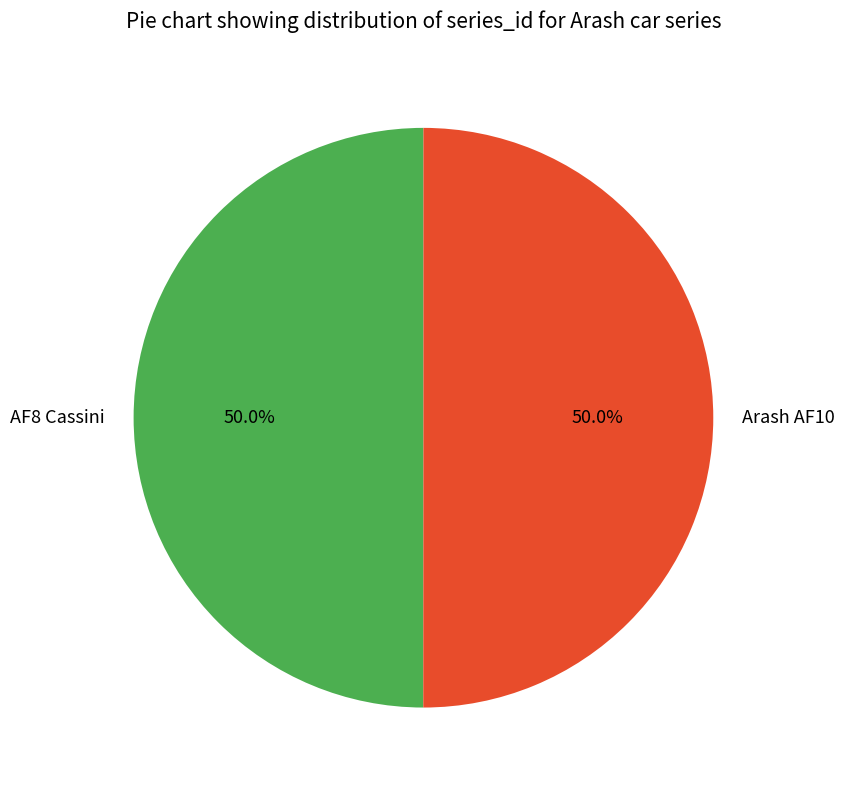

What is the total percentage of AF8 Cassini and Arash AF10?

100.0%